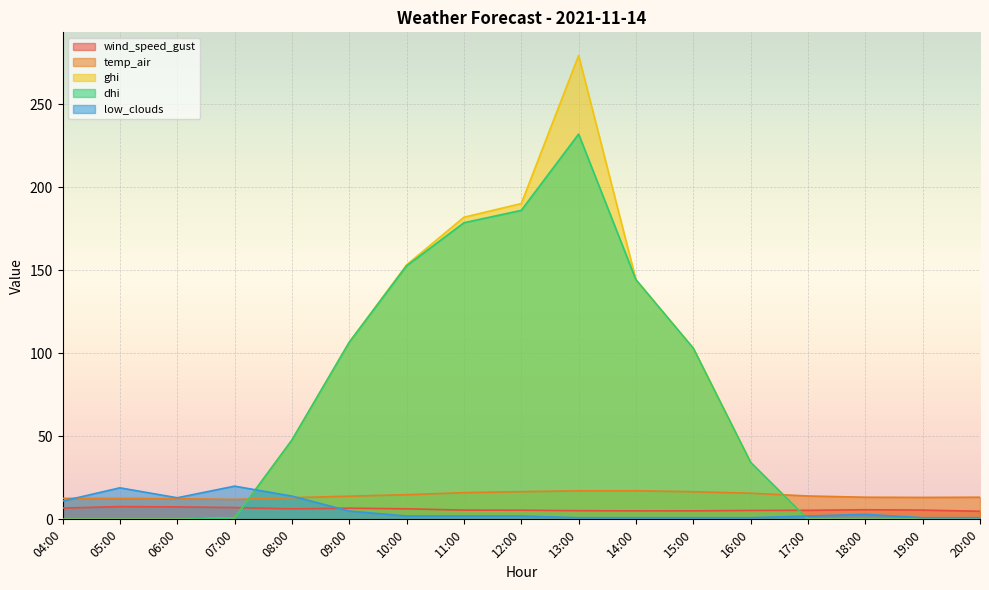

What is the difference between the second highest and second lowest values in the ghi series?

190.3